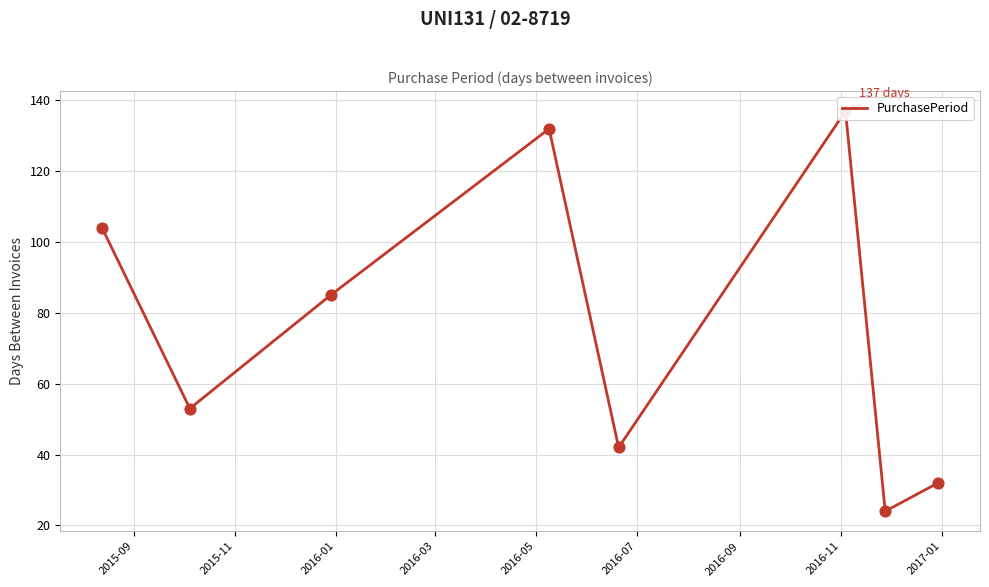

What is the ratio of the value at 2015-09 to the value at 2016-01?

1.2